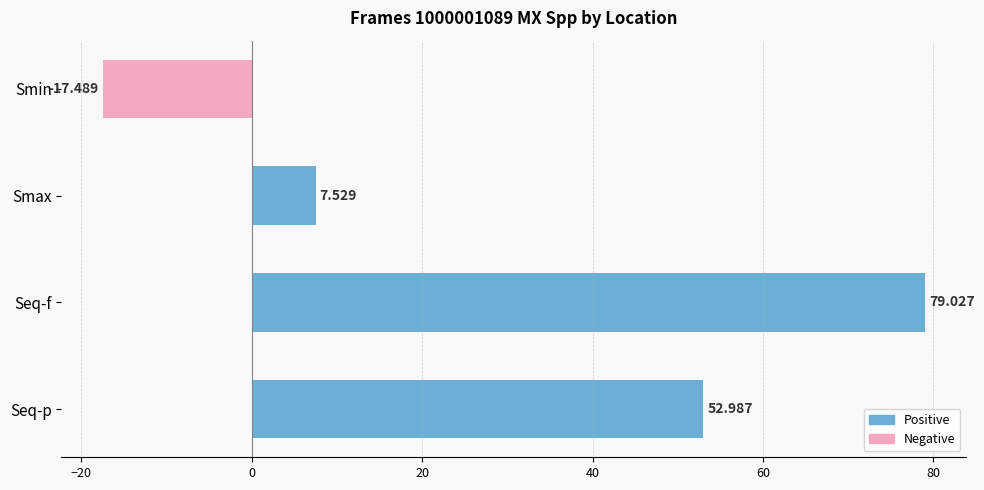

Which label corresponds to the smallest value in the chart?

Smin